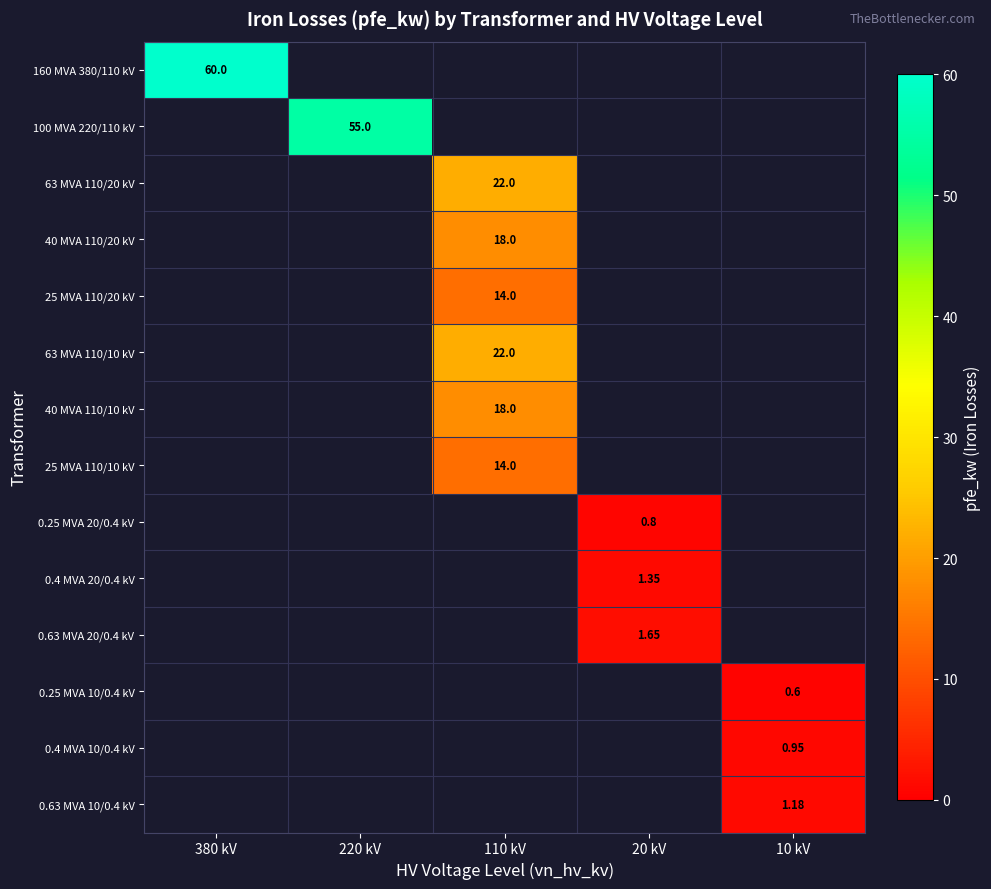

At which label does 160 MVA 380/110 kV reach its peak?

380 kV